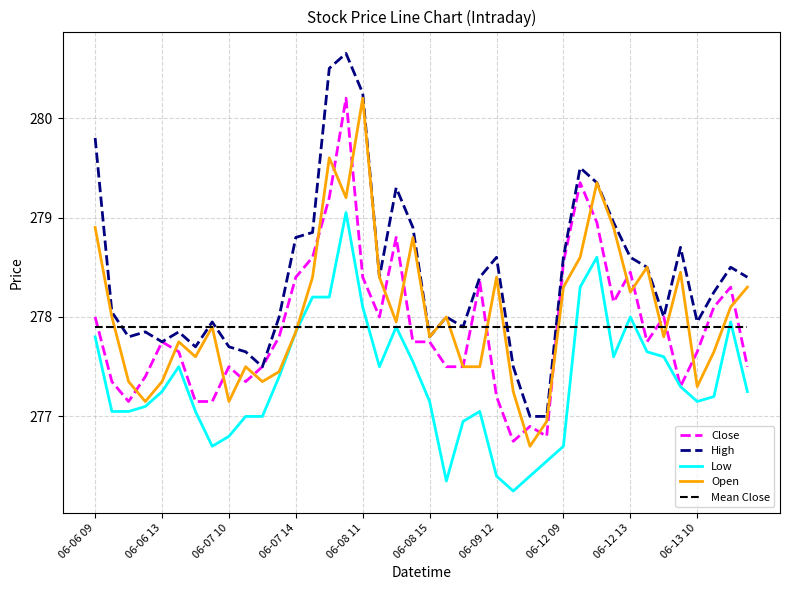

Is this an area chart (filled region under the line)?

No